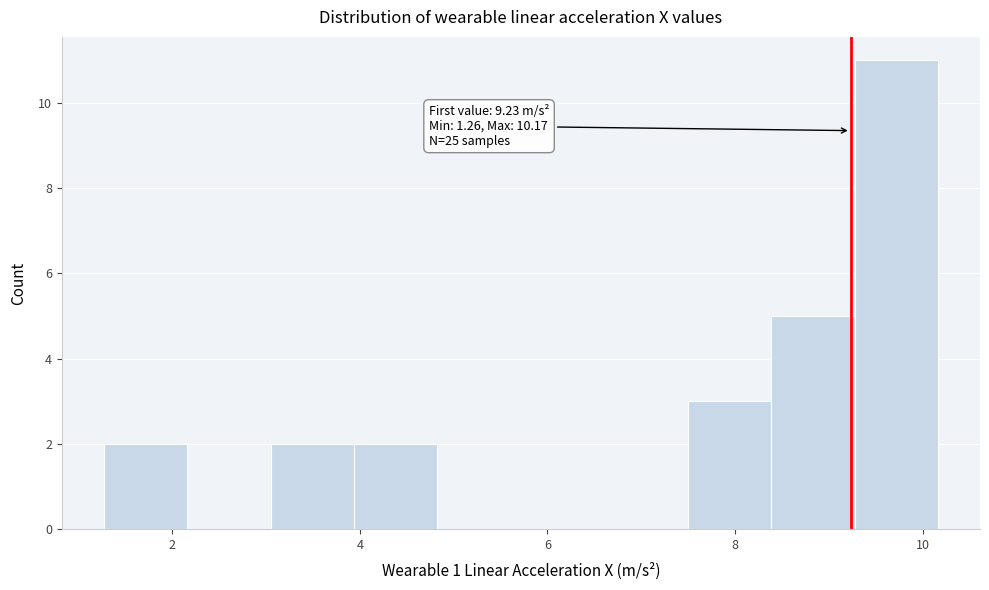

Which range on the x-axis has the tallest bar?

9.2 to 10.2